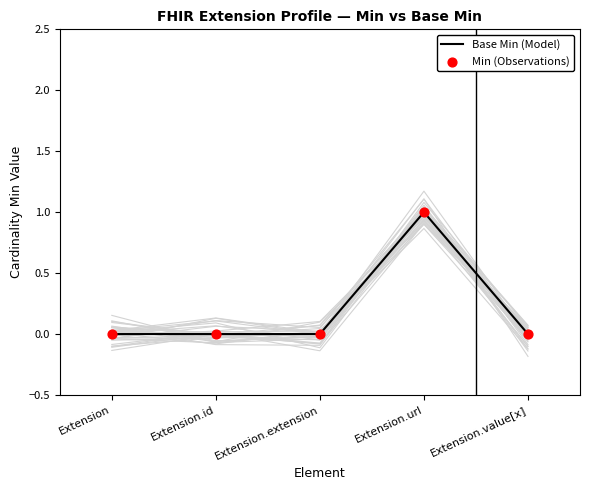

At how many categories does at least one series exceed 0?

1